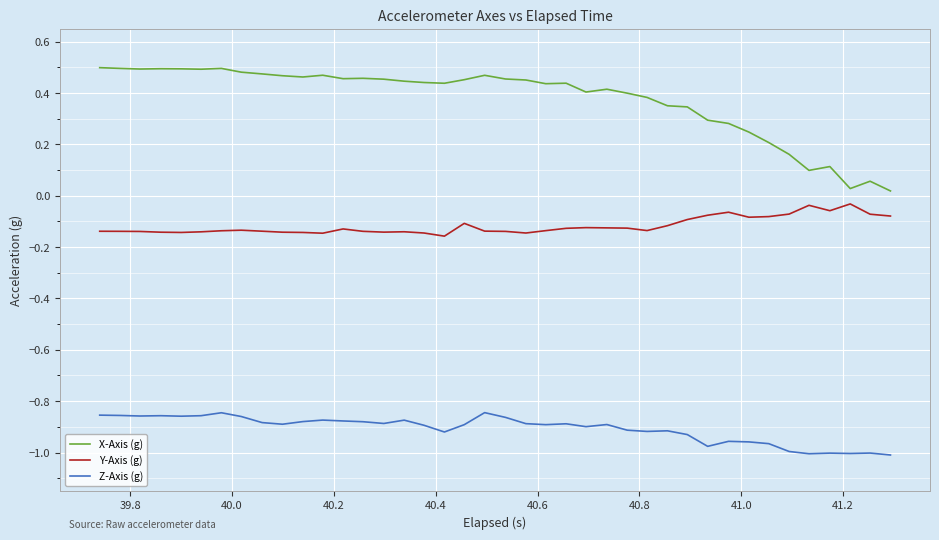

At how many categories does at least one series exceed 0?

40